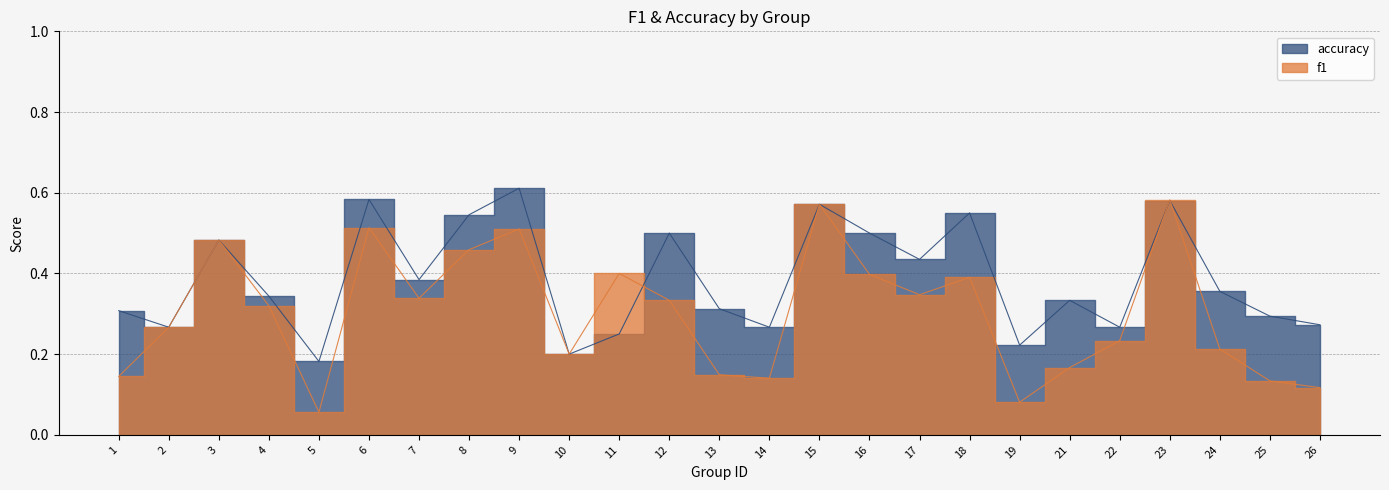

Is the value of f1 at 18 greater than the value of accuracy at 17?

No